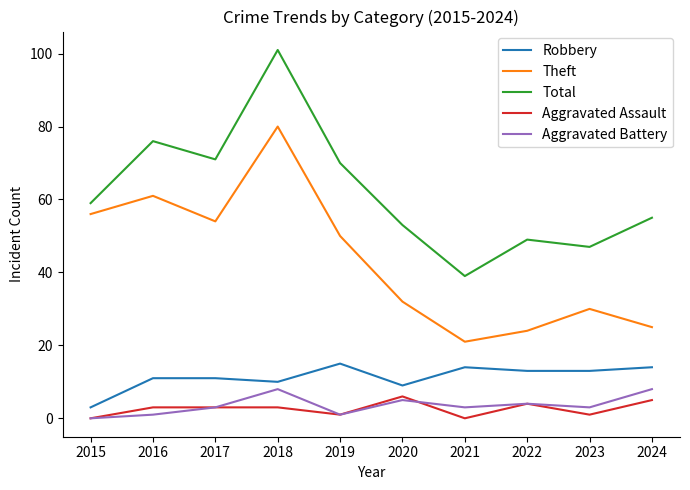

Where is Robbery nearest to the value 9?

2020